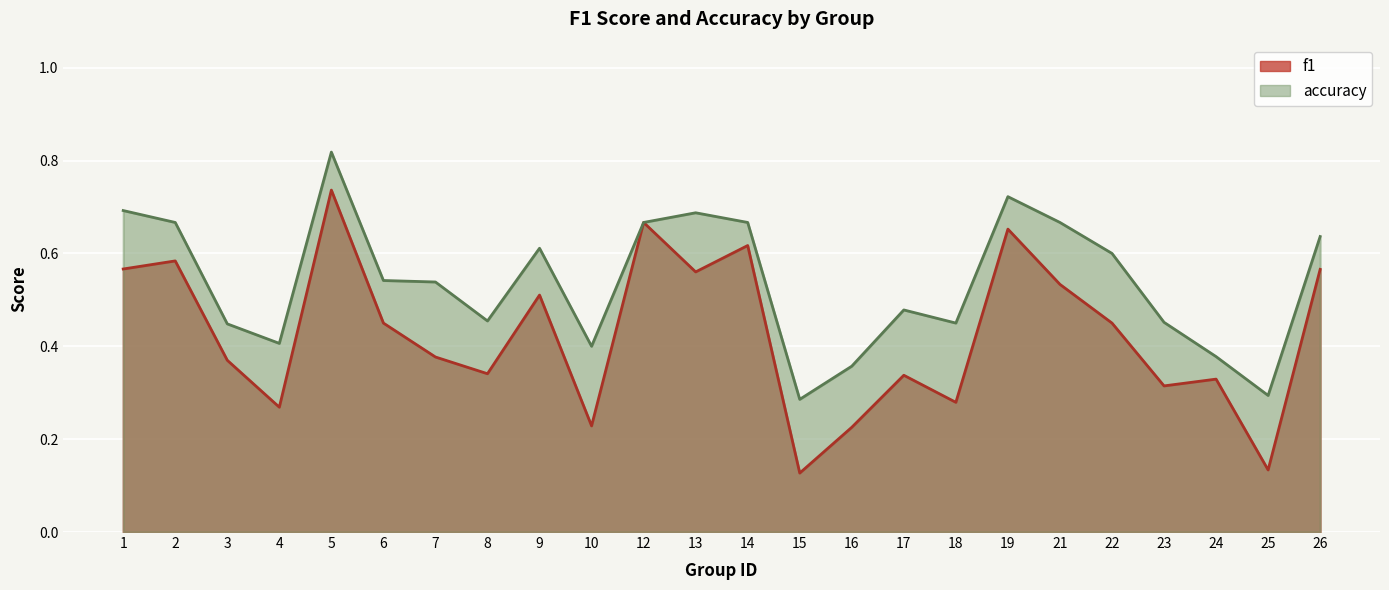

Is it true that f1 equals 0.2 at 16?

True